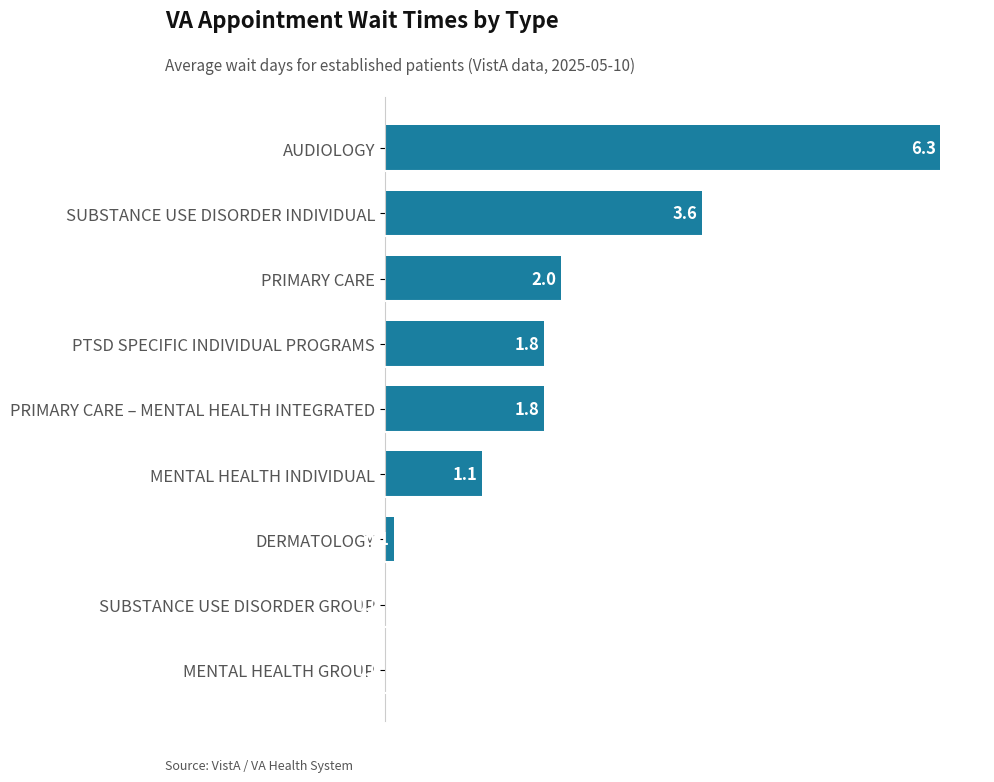

The chart shows a value of 5.6 at SUBSTANCE USE DISORDER INDIVIDUAL. True or false?

False